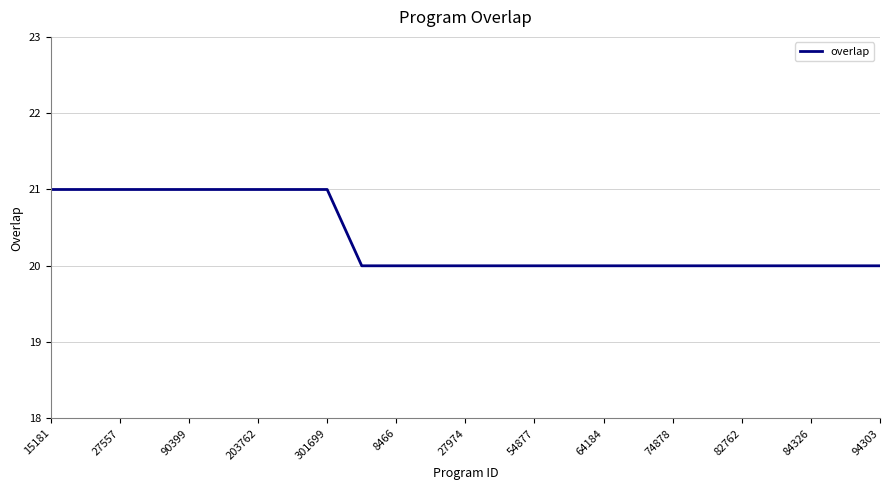

What is the minimum value shown in the chart?

20